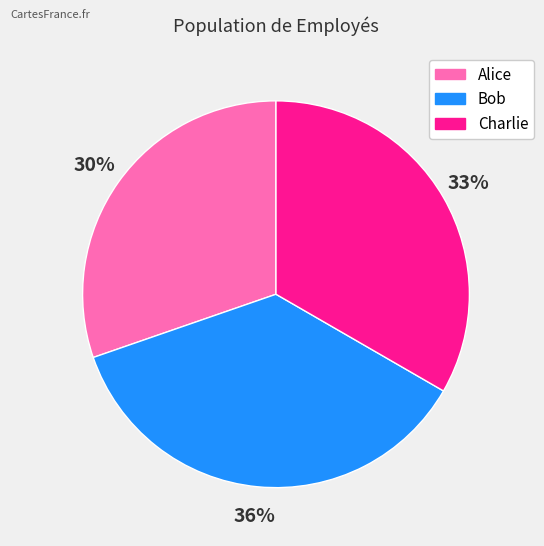

What is the ratio of the value at Alice to the value at Charlie?

0.9